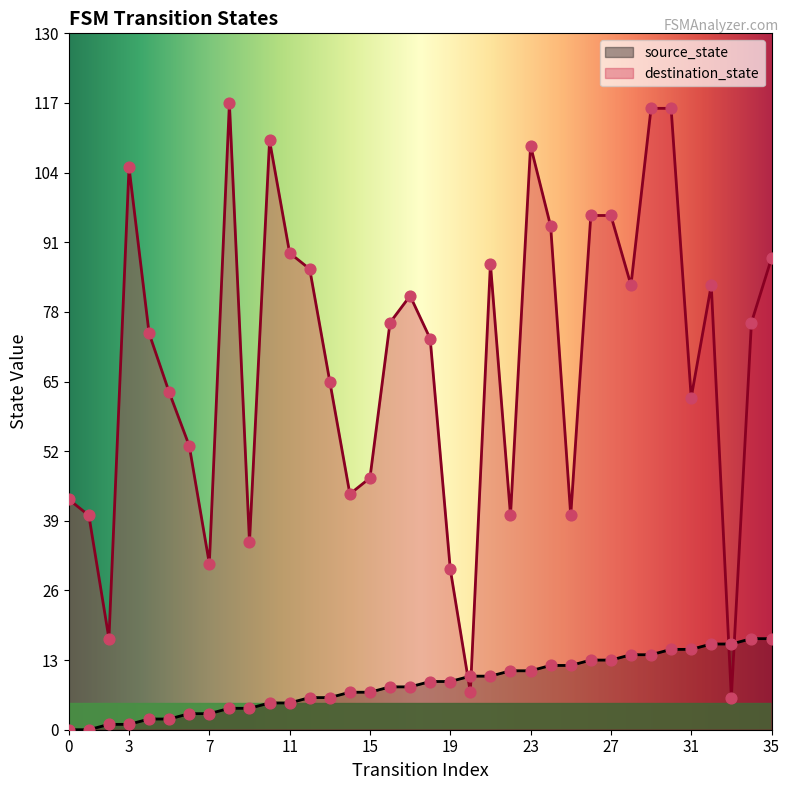

What are all the series names shown in the legend?

source_state, destination_state